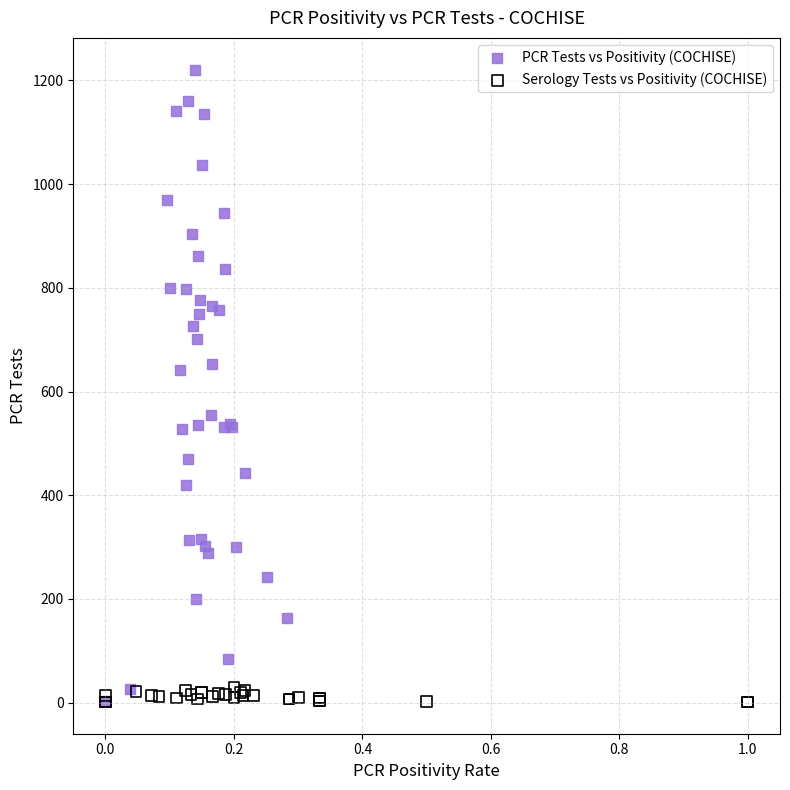

Which series has the widest spread of Y values?

PCR Tests vs Positivity (COCHISE)